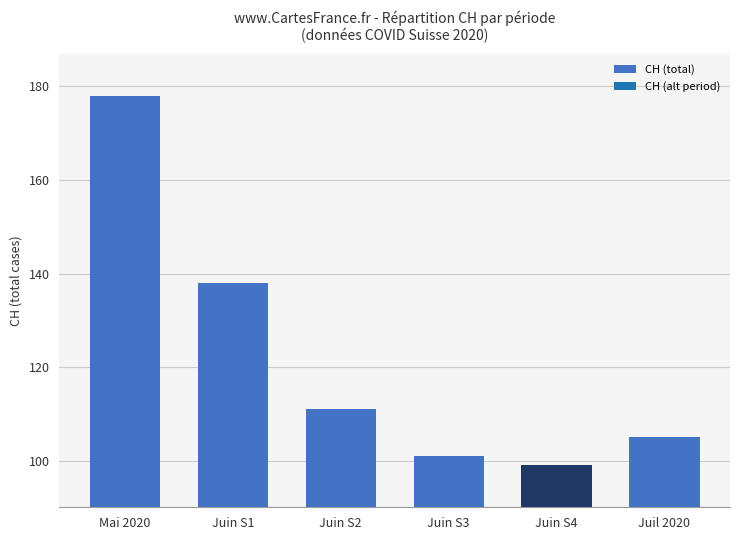

What is the difference between the values at Juin S2 and Juin S4?

12